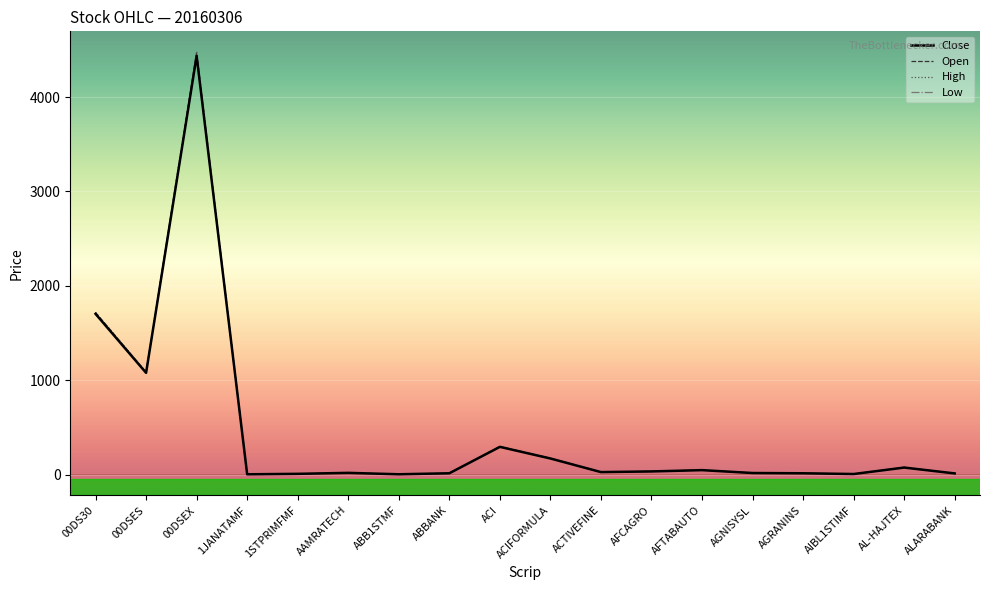

At which label does Low reach its peak?

00DSEX